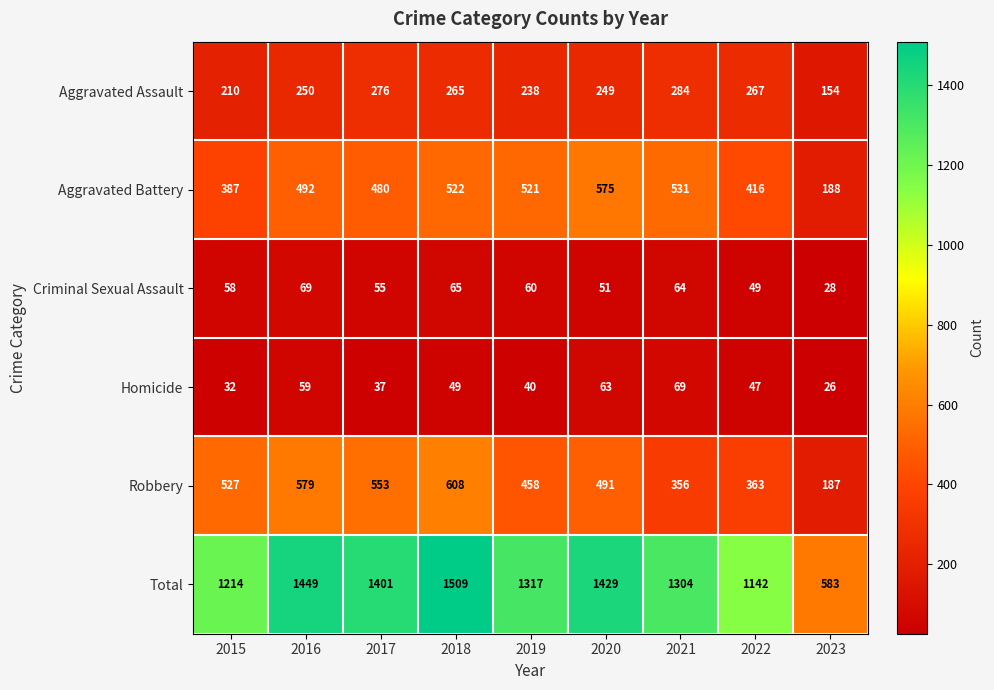

Which category has the lowest value across all series?

2023